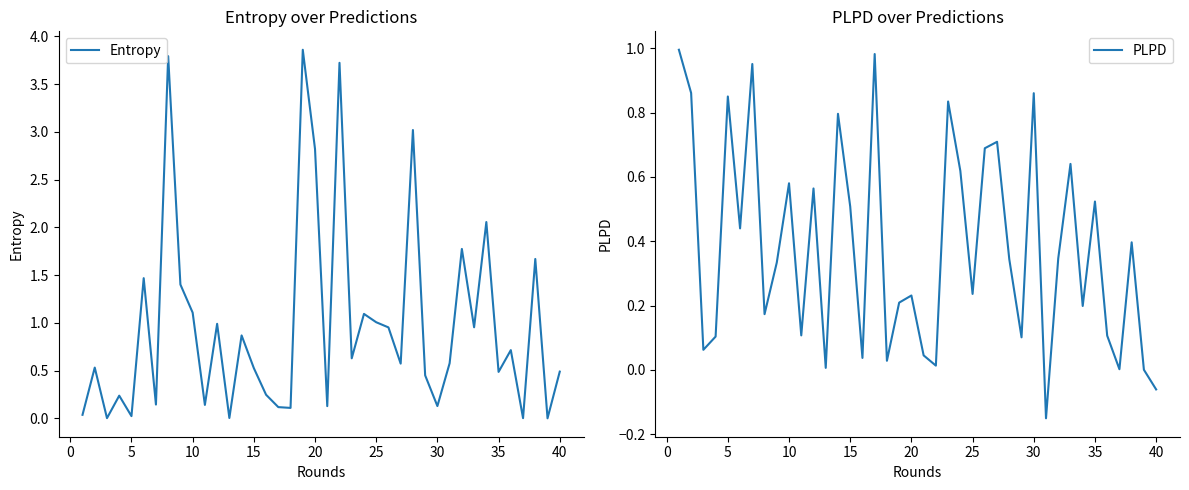

Reading right to left, transcribe all the data shown in this chart.

Entropy: 0.5	0.0	1.7	0.0	0.7	0.5	2.1	1.0	1.8	0.6	0.1	0.5	3.0	0.6	1.0	1.0	1.1	0.6	3.7	0.1	2.8	3.9	0.1	0.1	0.2	0.5	0.9	0.0	1.0	0.1	1.1	1.4	3.8	0.1	1.5	0.0	0.2	0.0	0.5	0.0
PLPD: -0.1	0.0	0.4	0.0	0.1	0.5	0.2	0.6	0.3	-0.2	0.9	0.1	0.3	0.7	0.7	0.2	0.6	0.8	0.0	0.0	0.2	0.2	0.0	1.0	0.0	0.5	0.8	0.0	0.6	0.1	0.6	0.3	0.2	1.0	0.4	0.9	0.1	0.1	0.9	1.0